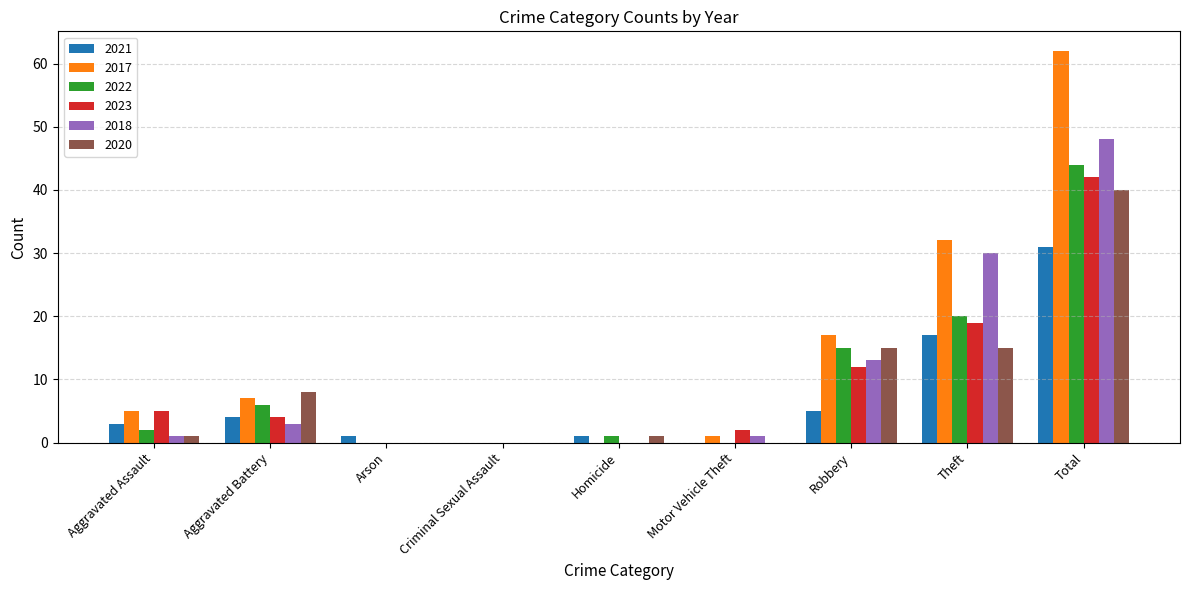

What is the average value of the 2020 series?

9